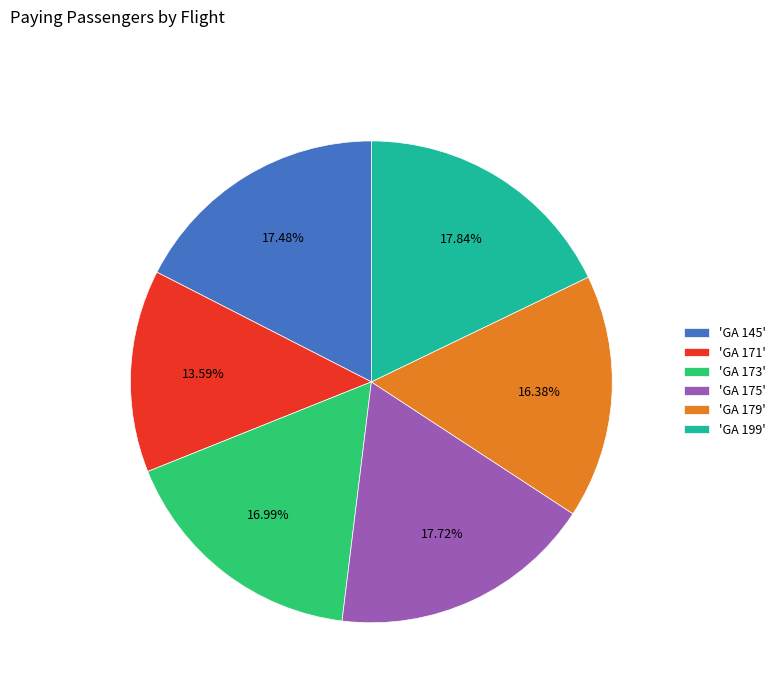

Do 'GA 175' and 'GA 199' together represent more than half of the pie?

No